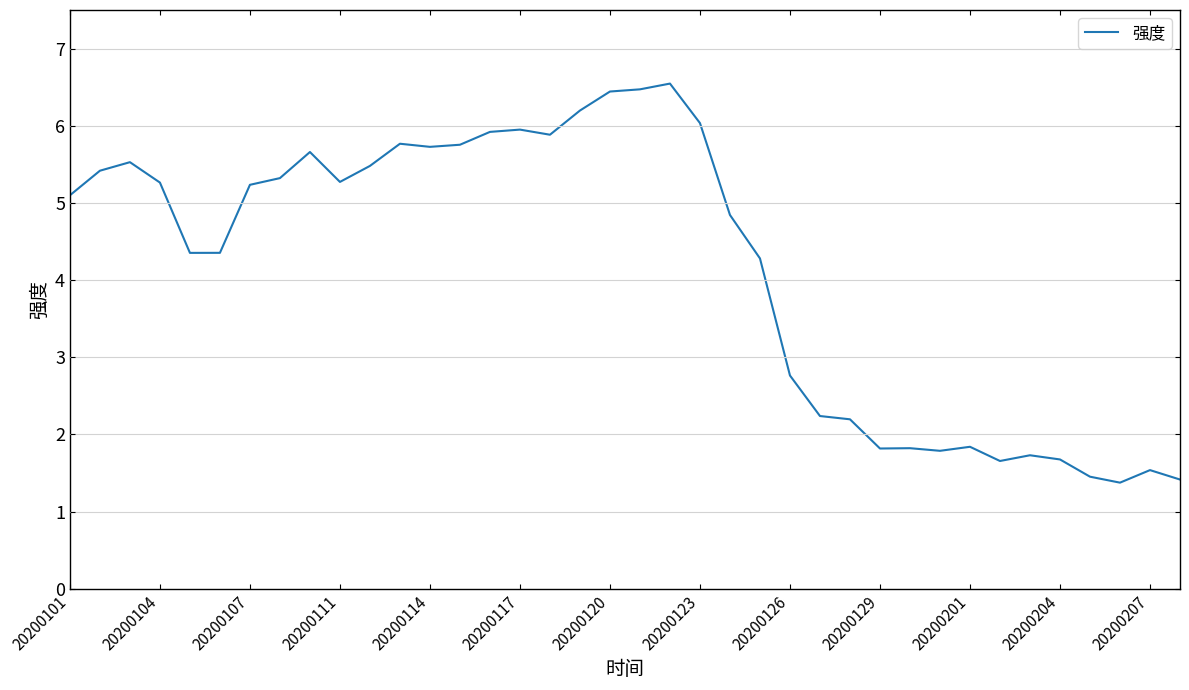

What is the greatest value displayed?

6.5